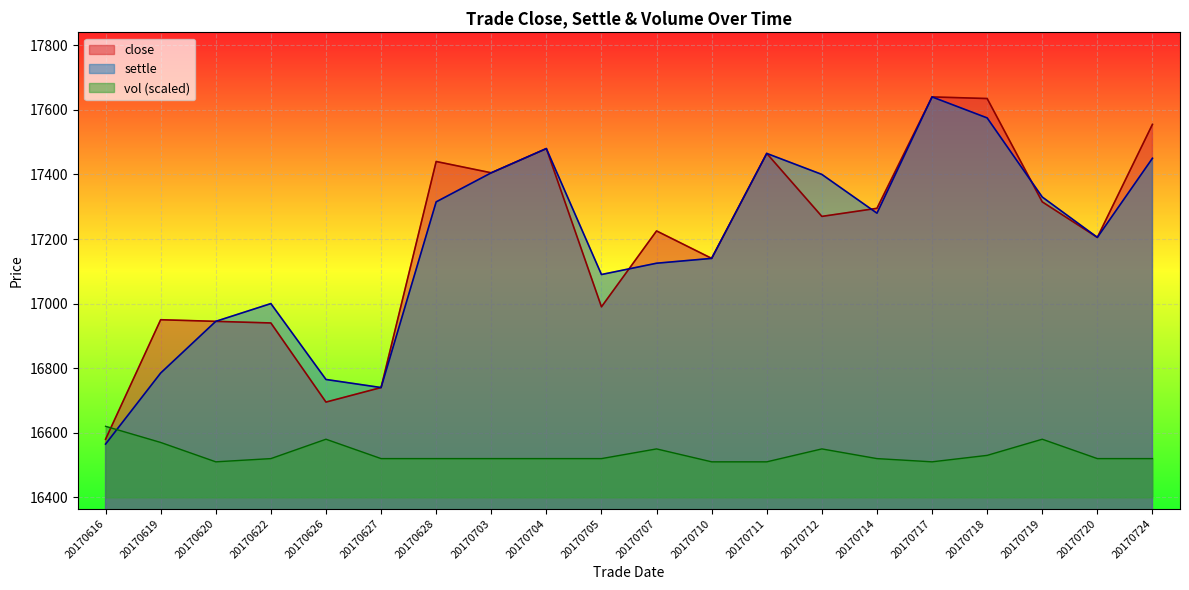

What is the smallest value displayed?

16510